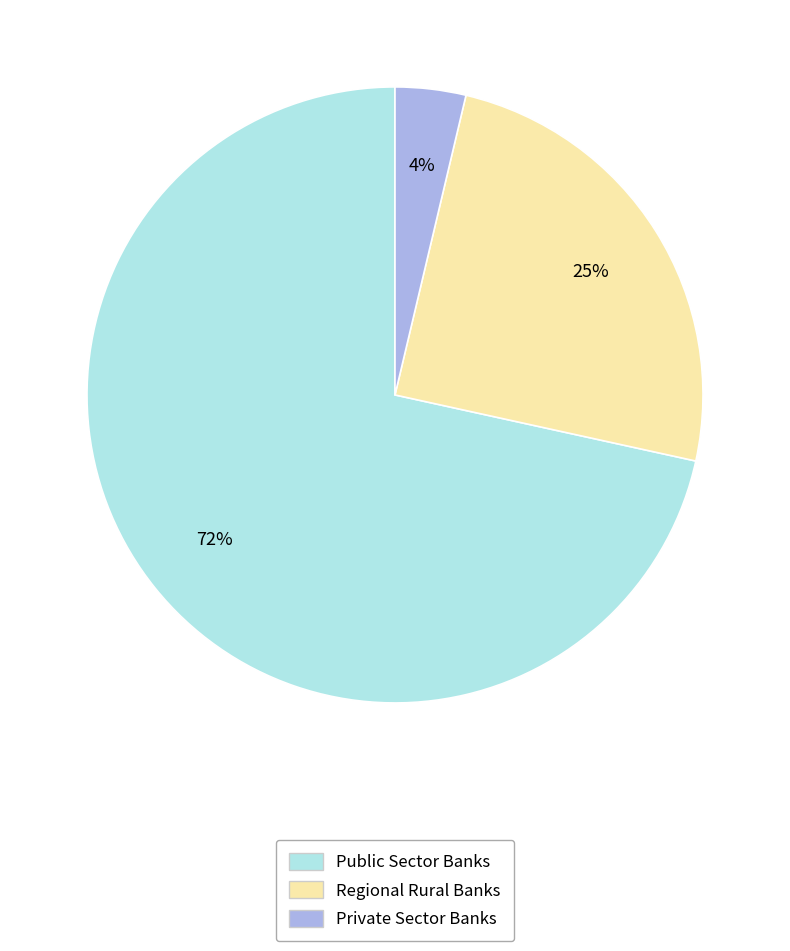

Count the number of slices in the pie.

3